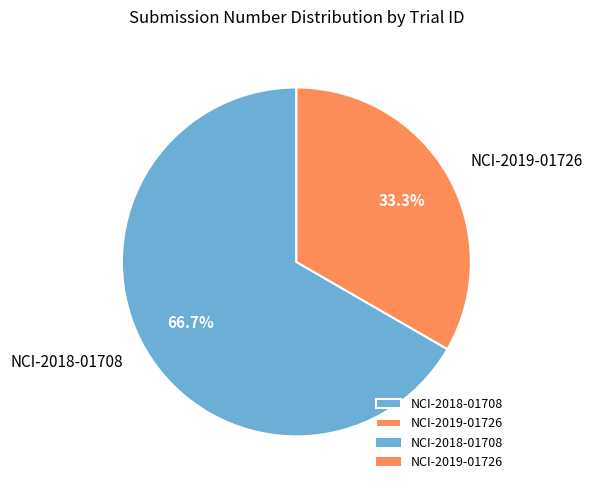

To the nearest percent, what portion does NCI-2018-01708 represent?

67%